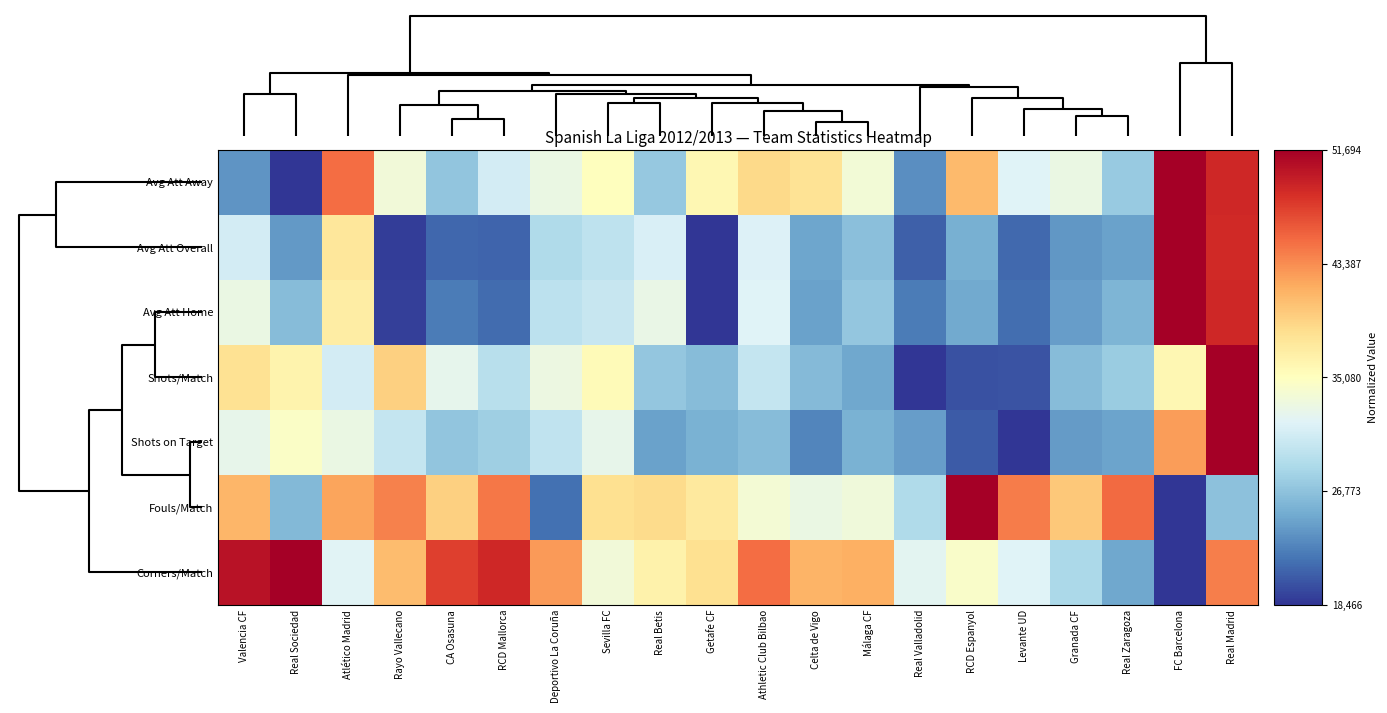

What is the greatest value displayed?

1.0